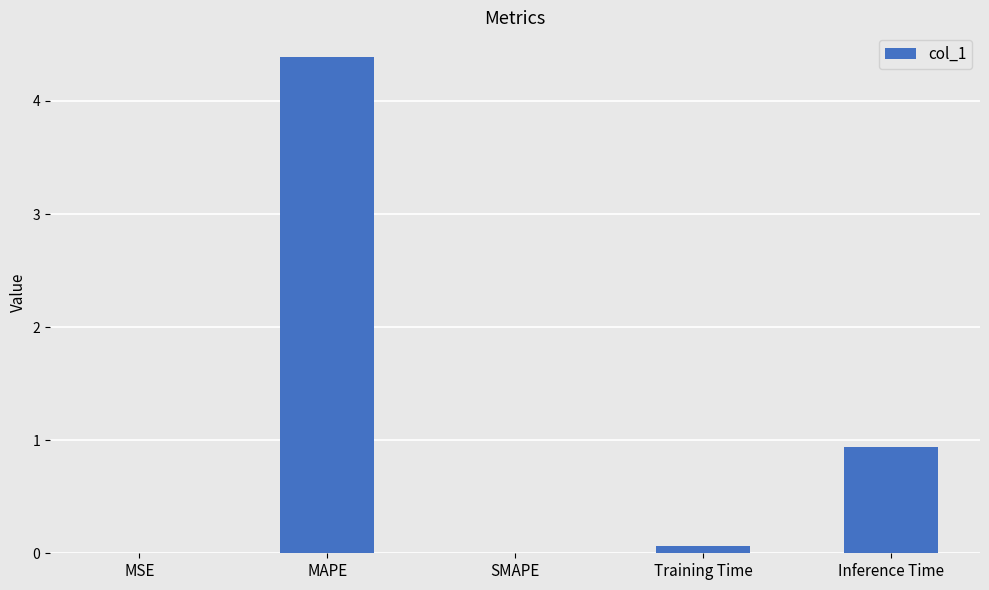

What is the maximum value shown in the chart?

4.4